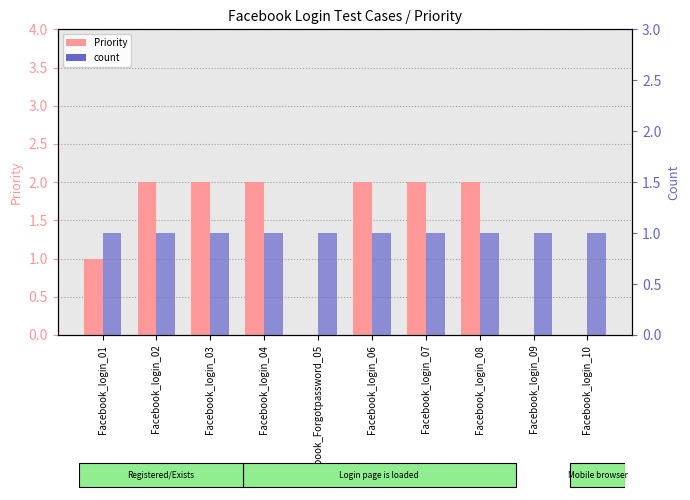

Which series has the widest spread of values?

Priority